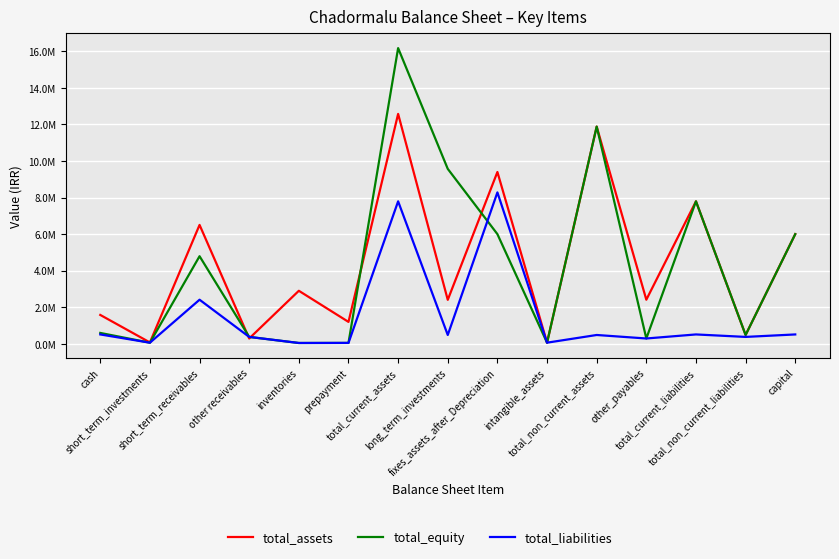

Reading left to right, transcribe all the data shown in this chart.

total_assets: 1583640	80000	6503127	296431	2903451	1203320	12569969	2408981	9395158	67259	11876972	2415342	7792431	487711	6000000
total_equity: 600000	66597	4792899	382492	50601	54618	16166799	9566799	6000000	67259	11876972	296431	7792431	487711	6000000
total_liabilities: 517593	66597	2415342	382492	50601	54618	7792431	487711	8280142	67259	487711	296431	517593	382492	517593